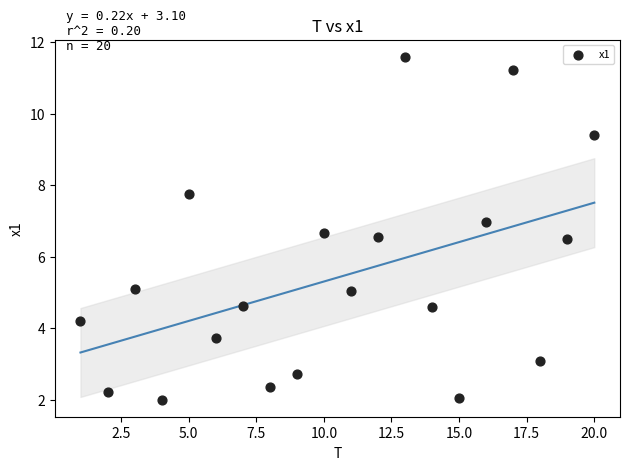

What is the range of X values (max minus min)?

19.0